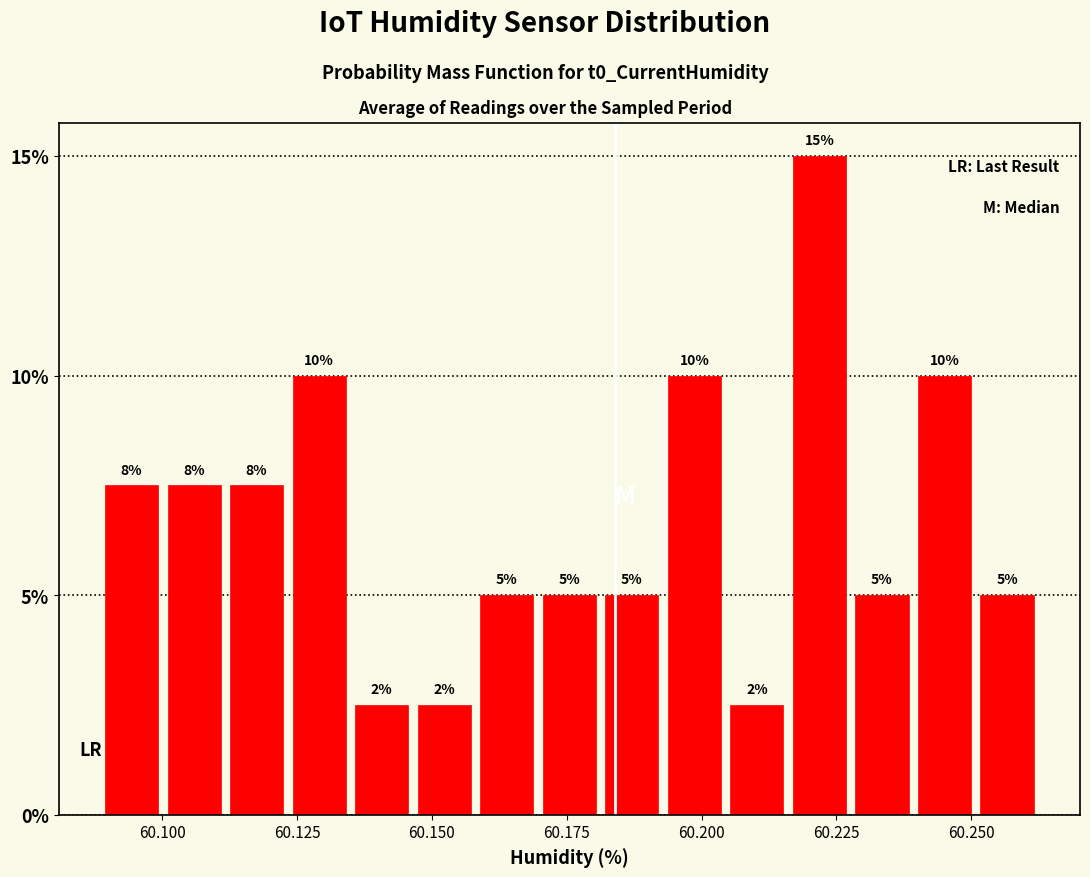

Read against the x-axis, roughly where is the centre of the tallest bar?

60.220